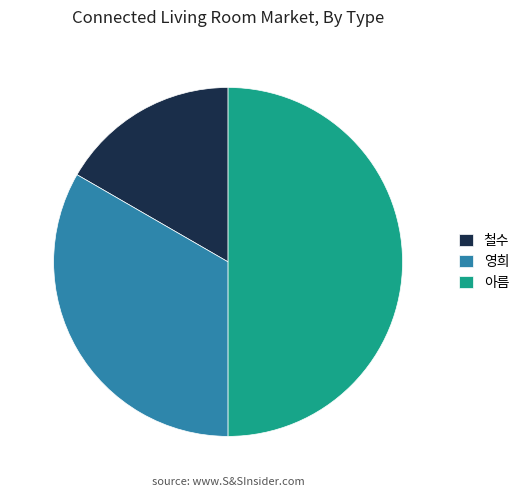

True or false: 철수 accounts for 17% of the total.

True